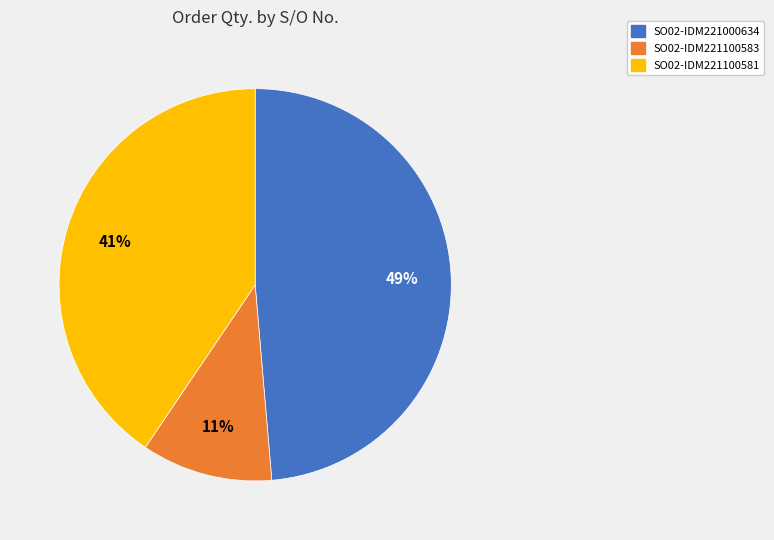

What is the smallest slice in the pie chart?

SO02-IDM221100583